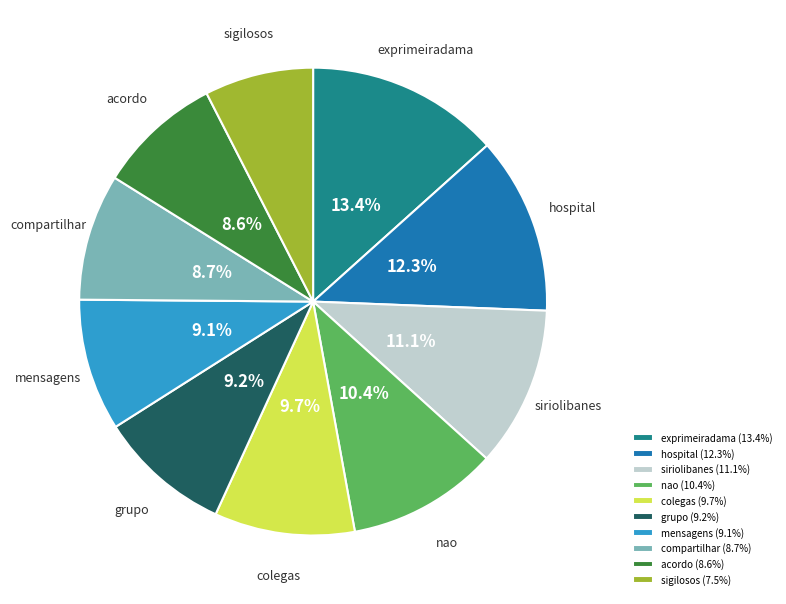

Which has a higher value, compartilhar or colegas?

colegas